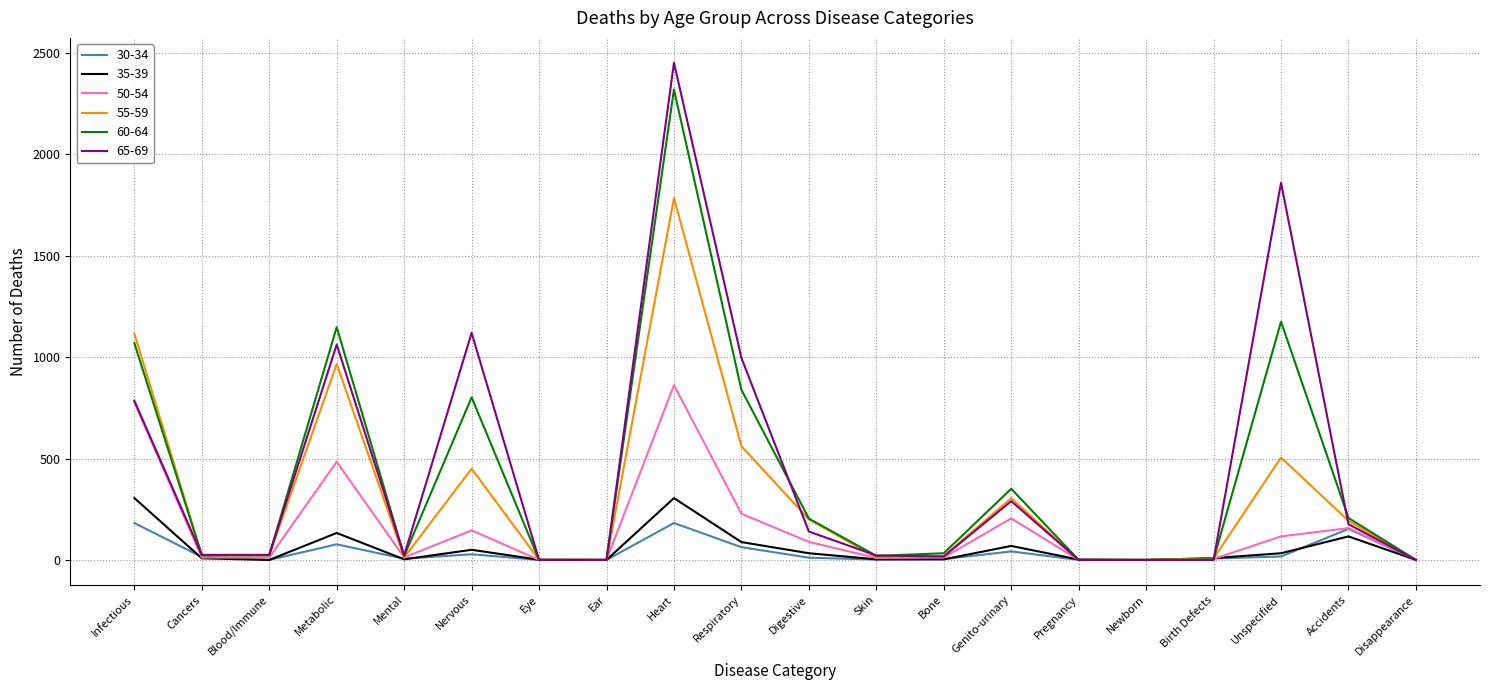

What is the sum of the 65-69 values at Respiratory and Blood/Immune?

1021